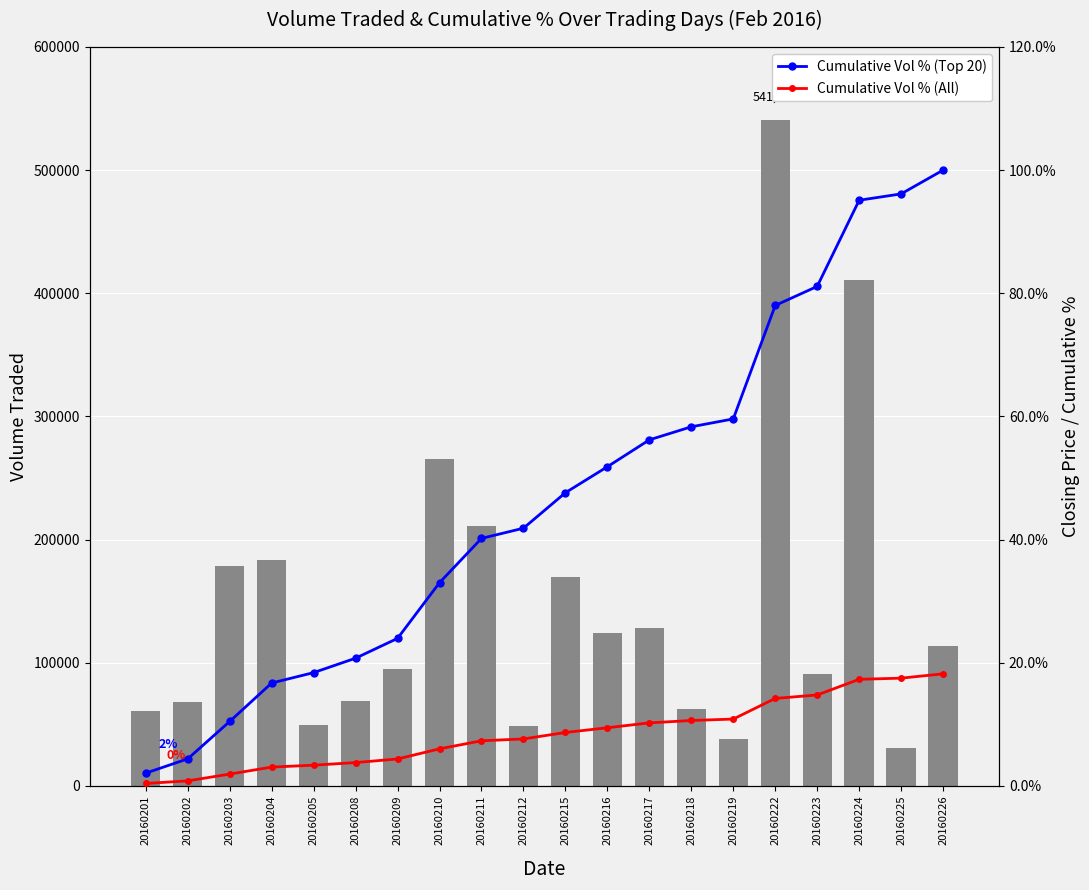

How many data points in Cumulative Vol % (Top 20) are above 47?

10